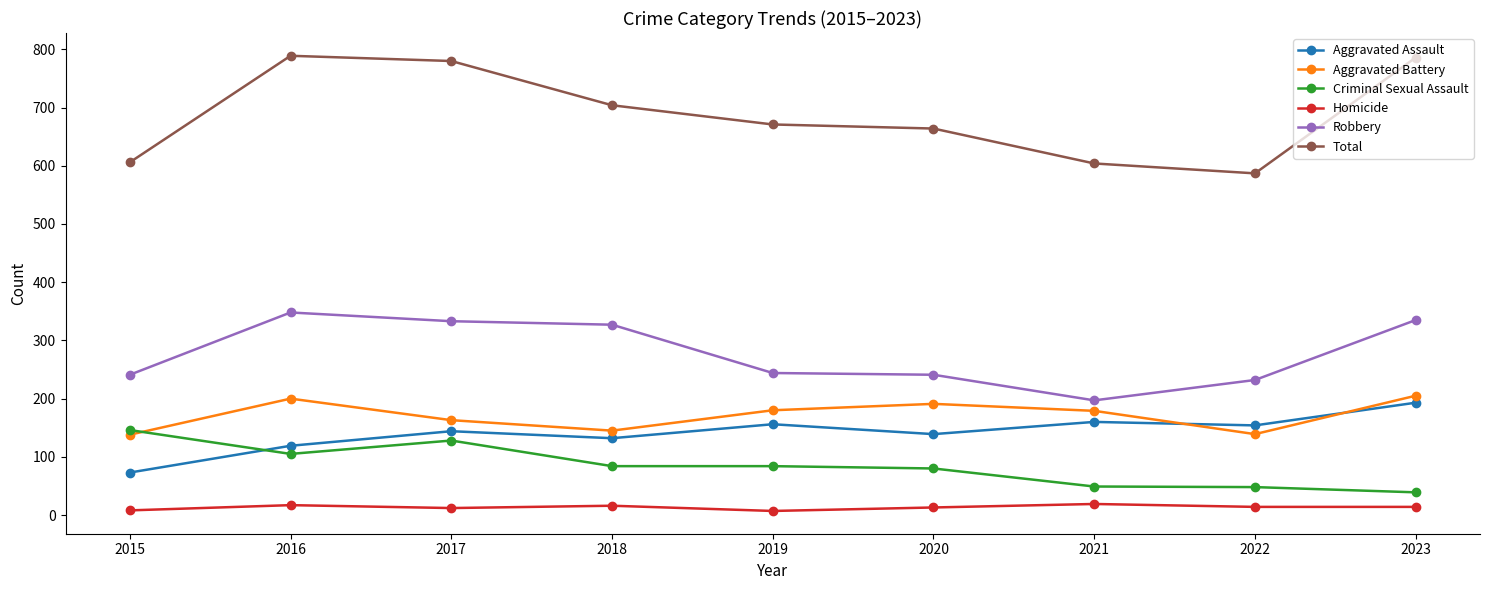

At 2018, list the series in order from largest to smallest.

Total, Robbery, Aggravated Battery, Aggravated Assault, Criminal Sexual Assault, Homicide